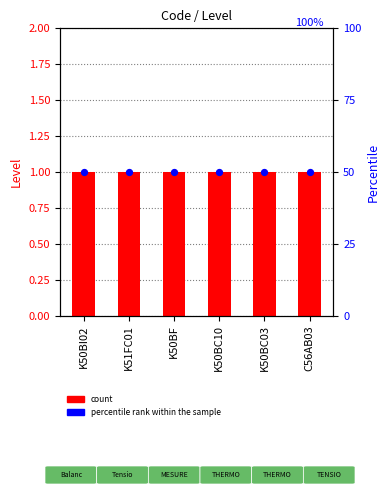

Which series reaches the minimum Y coordinate?

Level